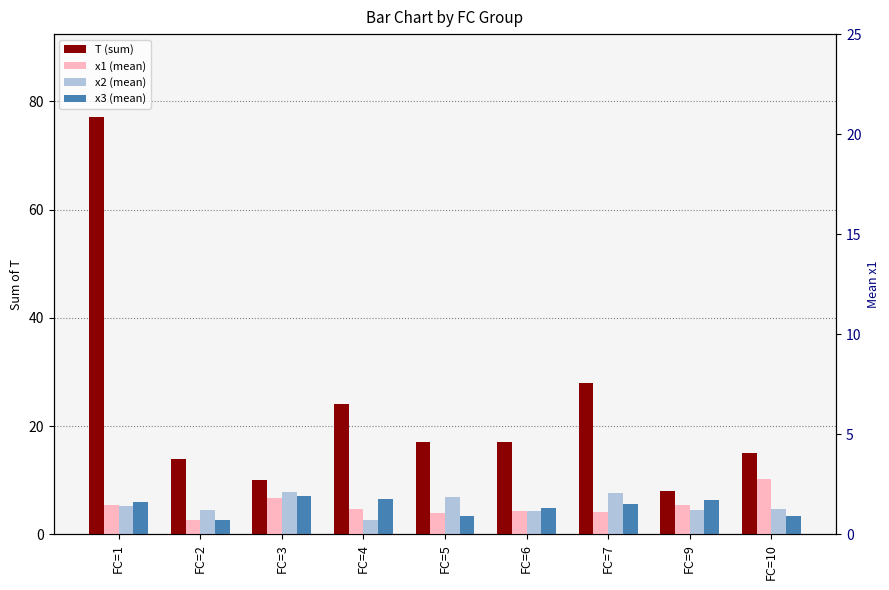

What is the difference between the x1 (mean) values at FC=7 and FC=4?

0.6